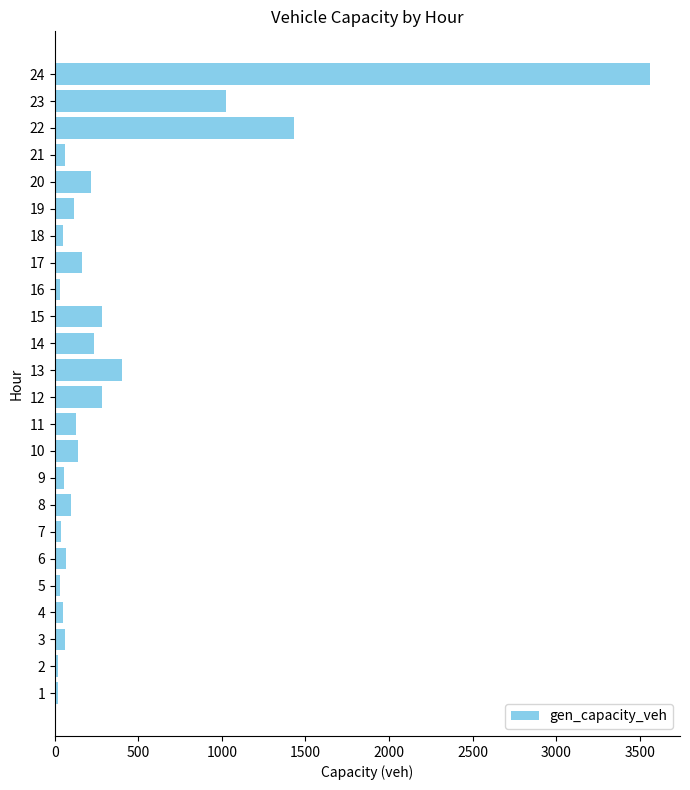

What is the maximum value shown in the chart?

3562.7